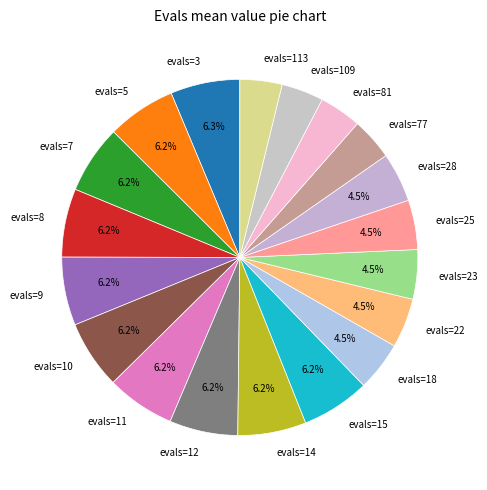

To the nearest percent, what is the combined percentage of evals=18 and evals=109?

8%